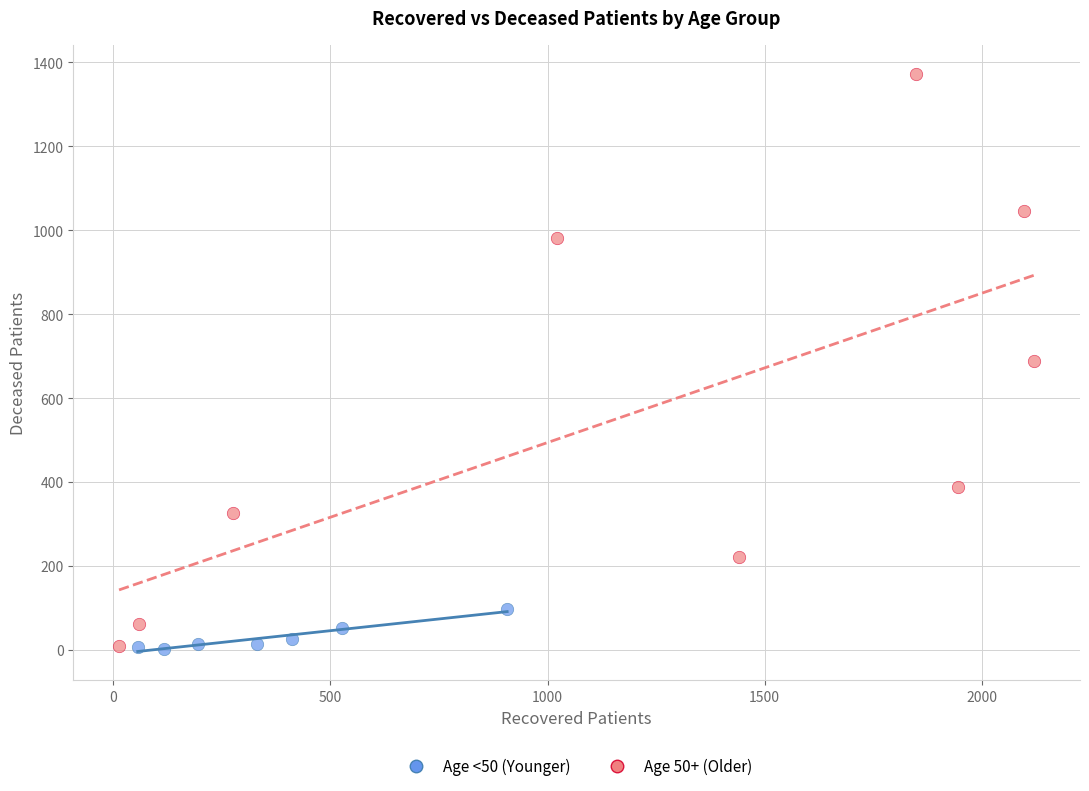

Which series has the widest spread of Y values?

Age 50+ (Older)